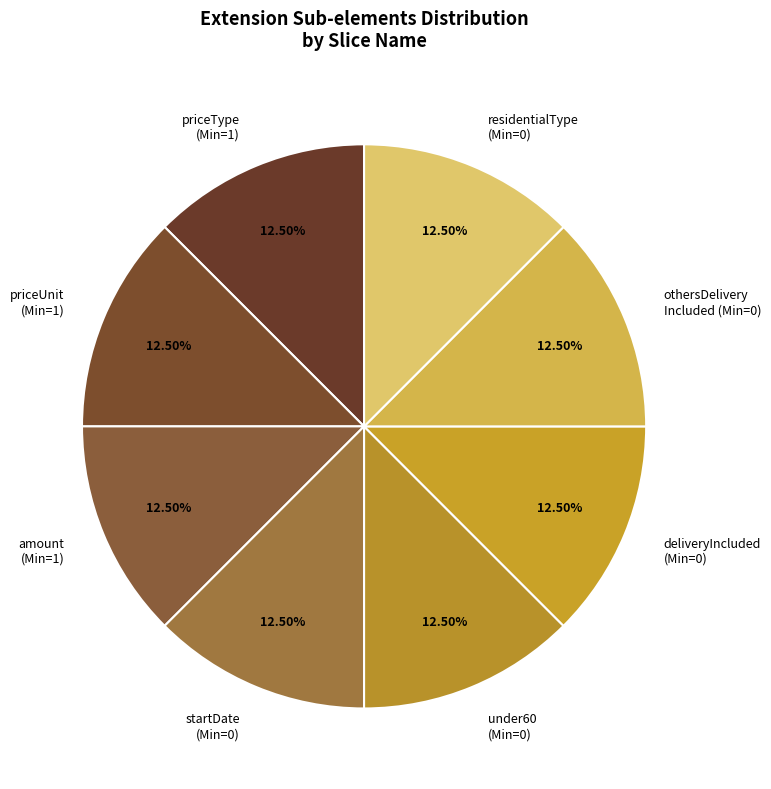

How many slices are in this pie chart?

8